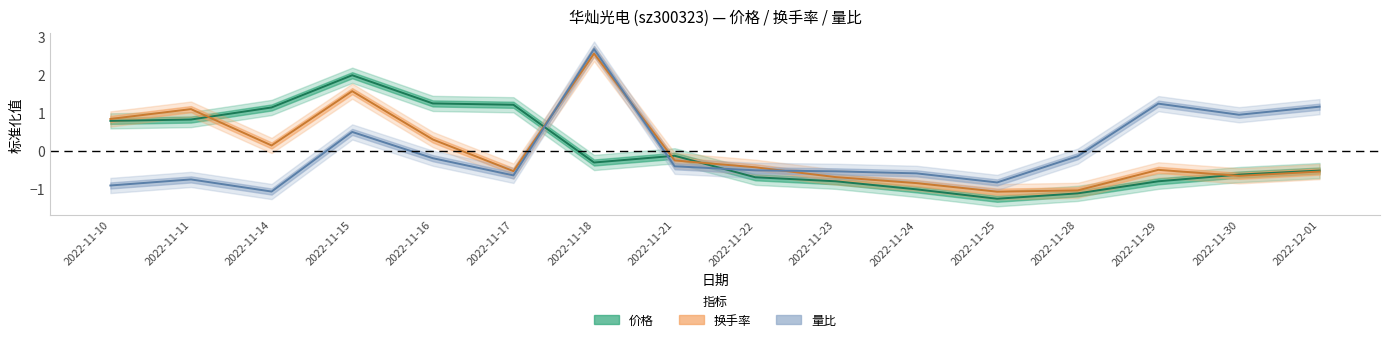

List the series in order of their overall mean, lowest first.

价格, 量比, 换手率